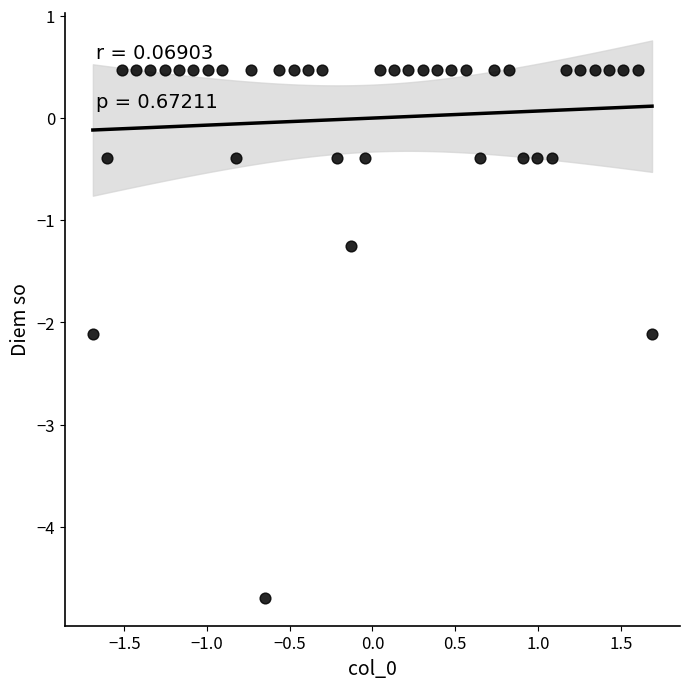

What is the range of X values (max minus min)?

3.4